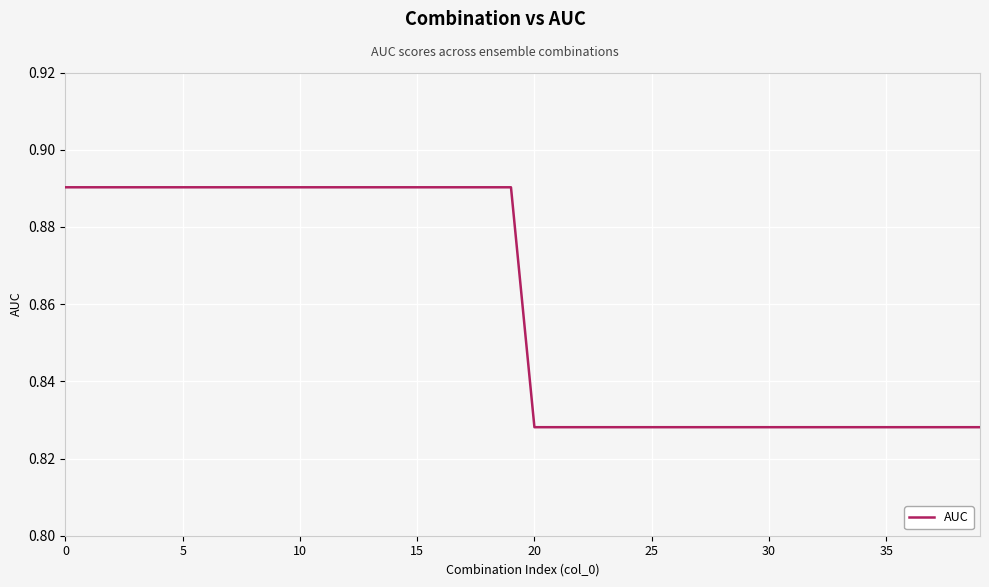

How many lines are shown in the chart?

1